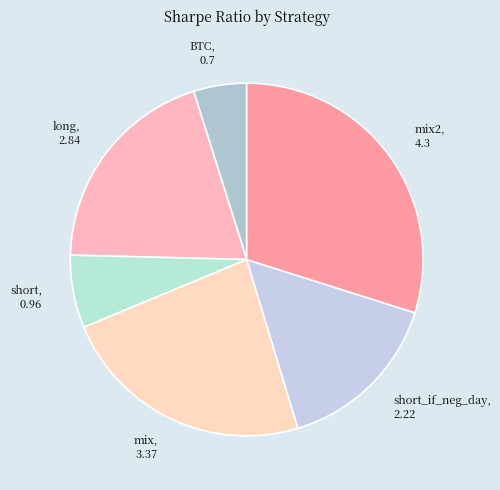

What is the ratio of the value at mix2 to the value at mix?

1.3